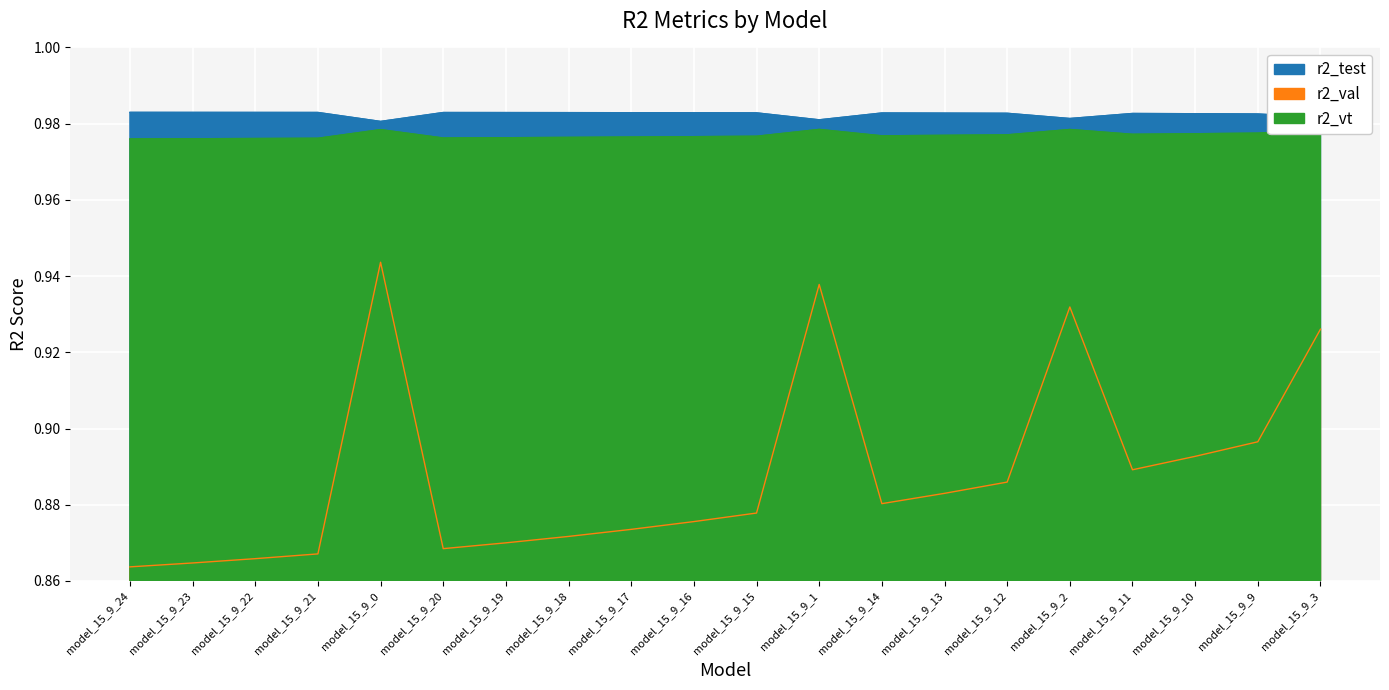

What is the total value across all series at model_15_9_23?

2.8